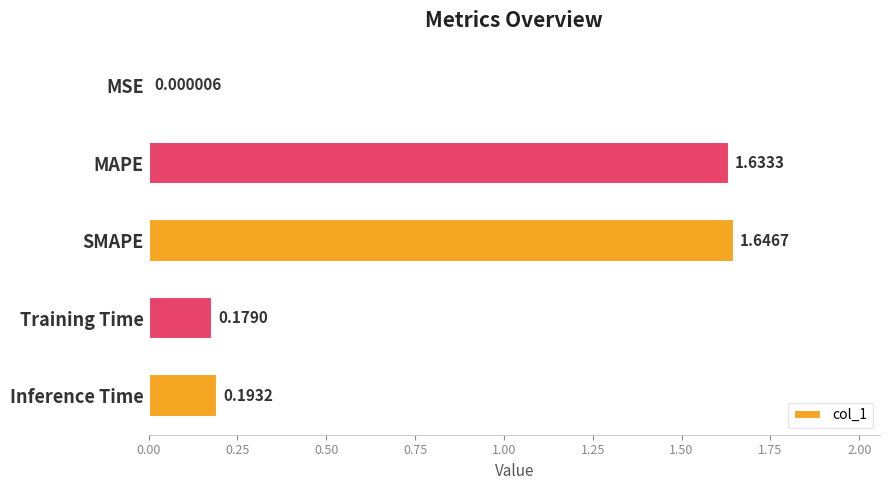

Which category has the highest value across all series?

SMAPE